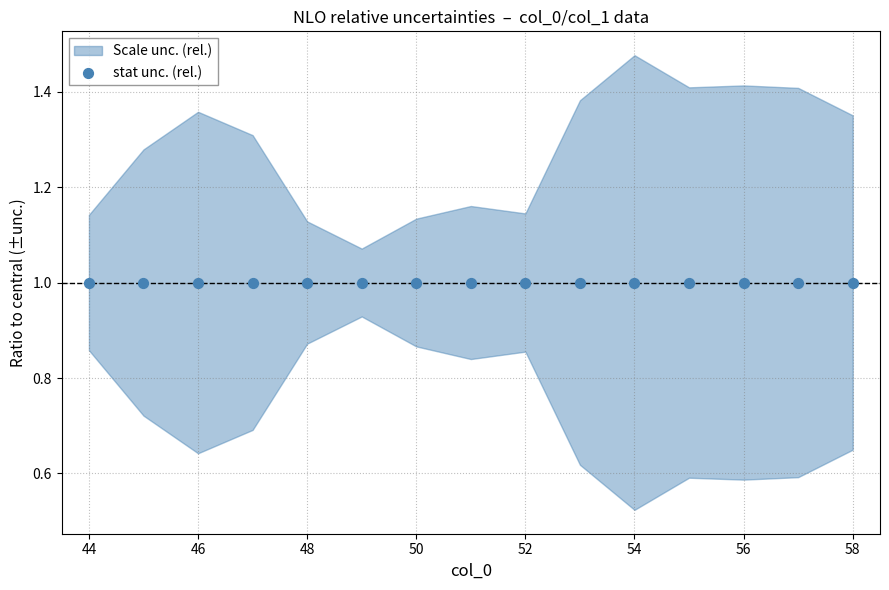

Between 47 and 53, which is larger?

53